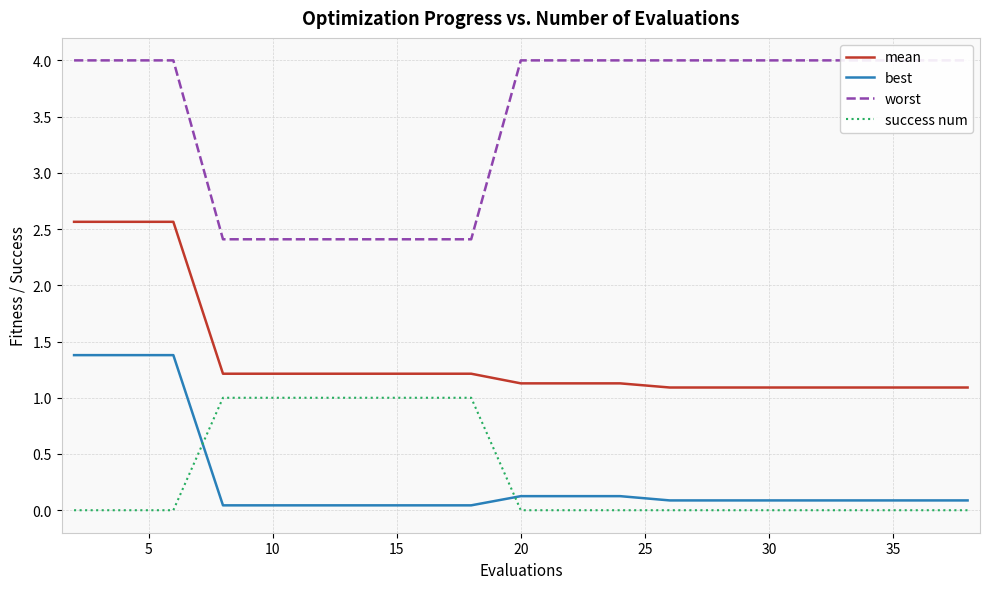

What is the difference between the maximum and minimum values in the best series?

1.3